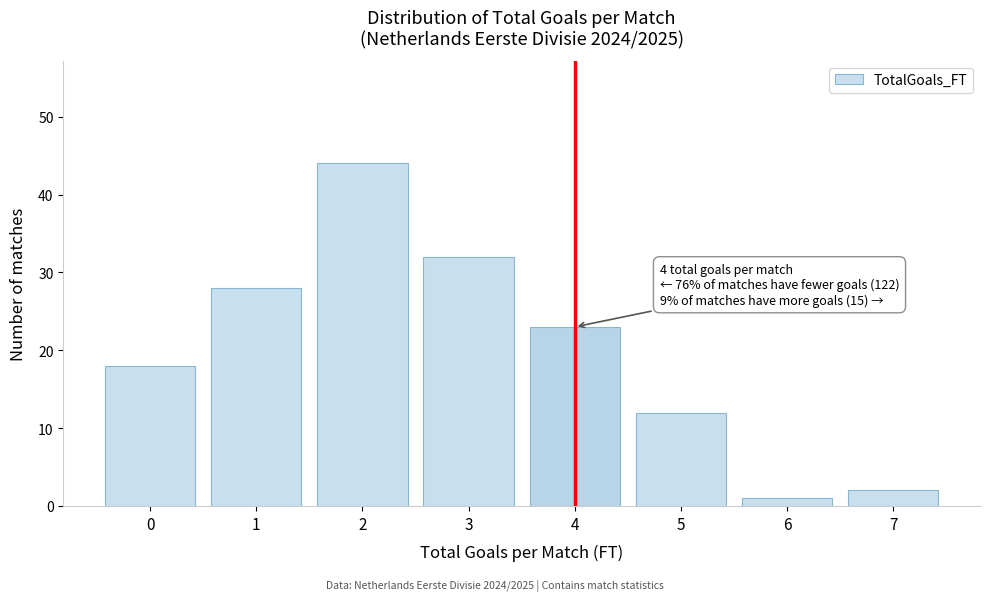

Reading left to right, list all the values displayed in this chart.

0=18	1=28	2=44	3=32	4=23	5=12	6=1	7=2